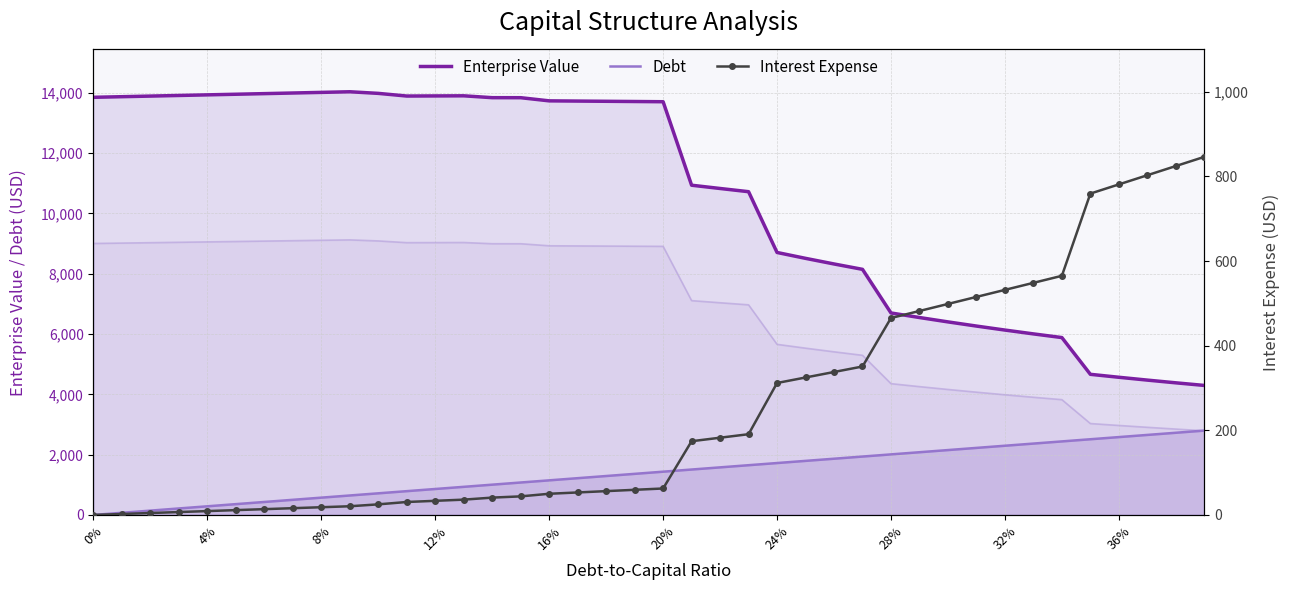

What is the difference between the second highest and minimum values in the Debt series?

2725.2